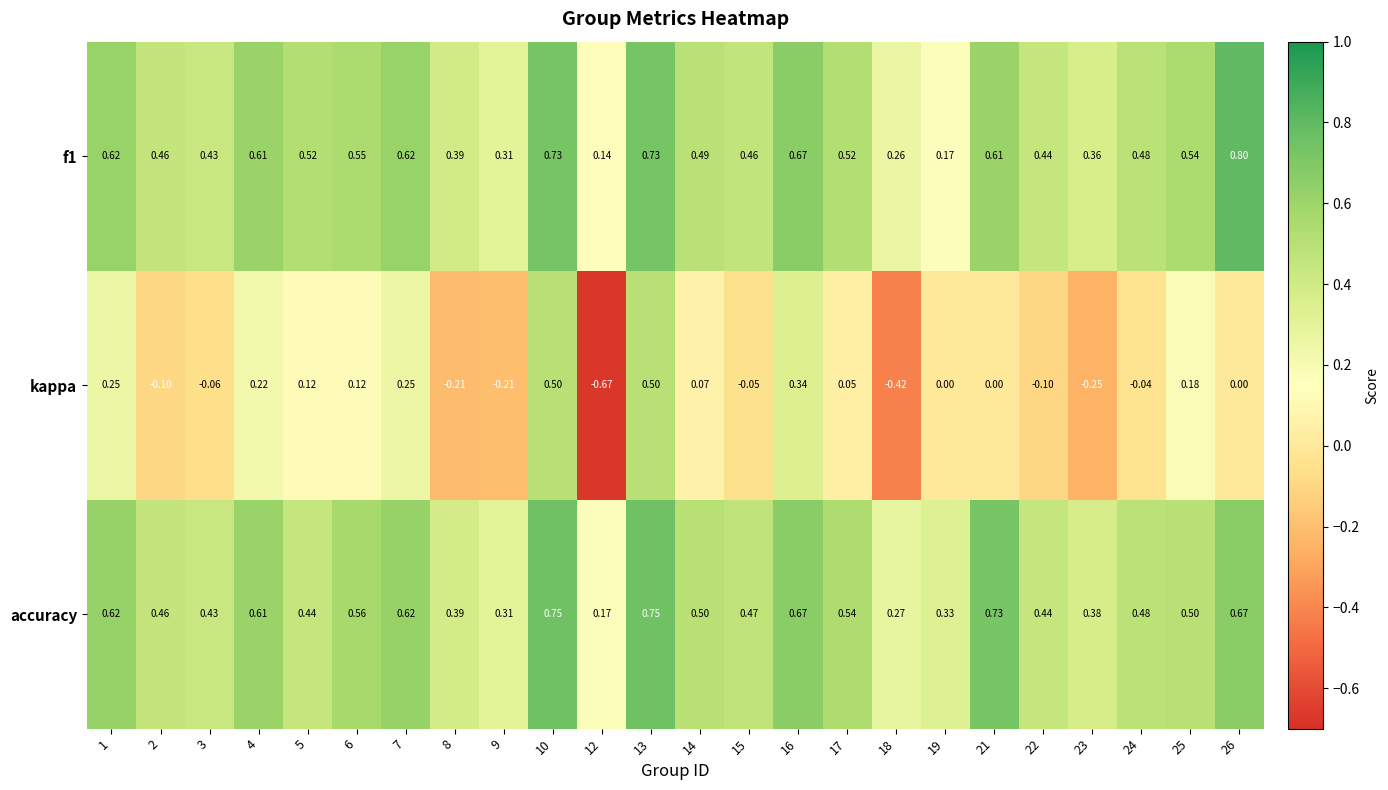

Which series has the largest total across all categories?

accuracy